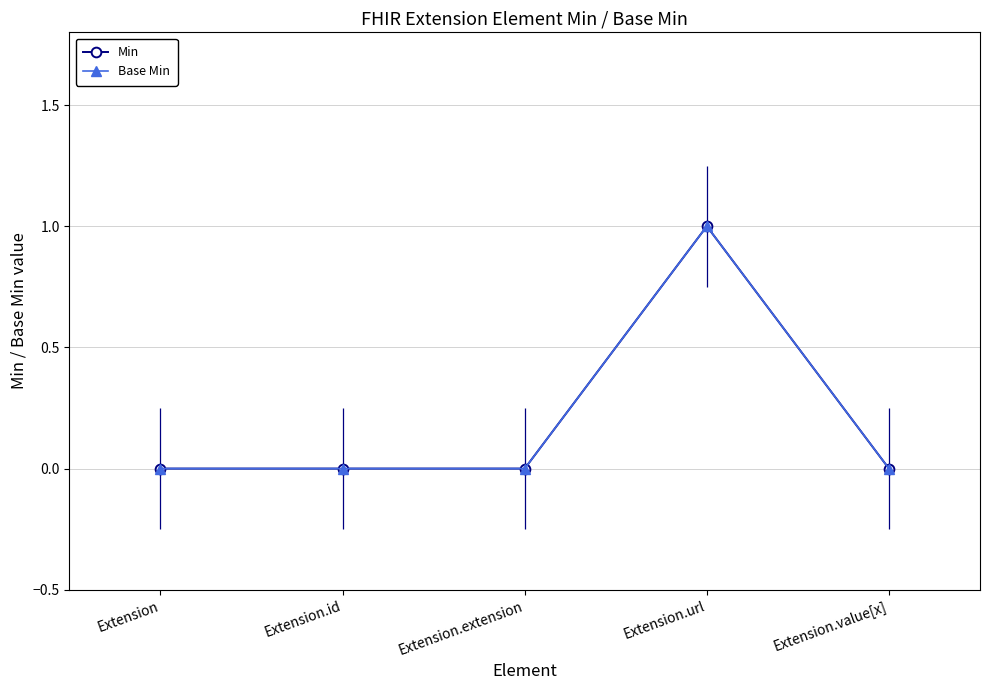

Which has a higher value, Extension.url or Extension.value[x]?

Extension.url